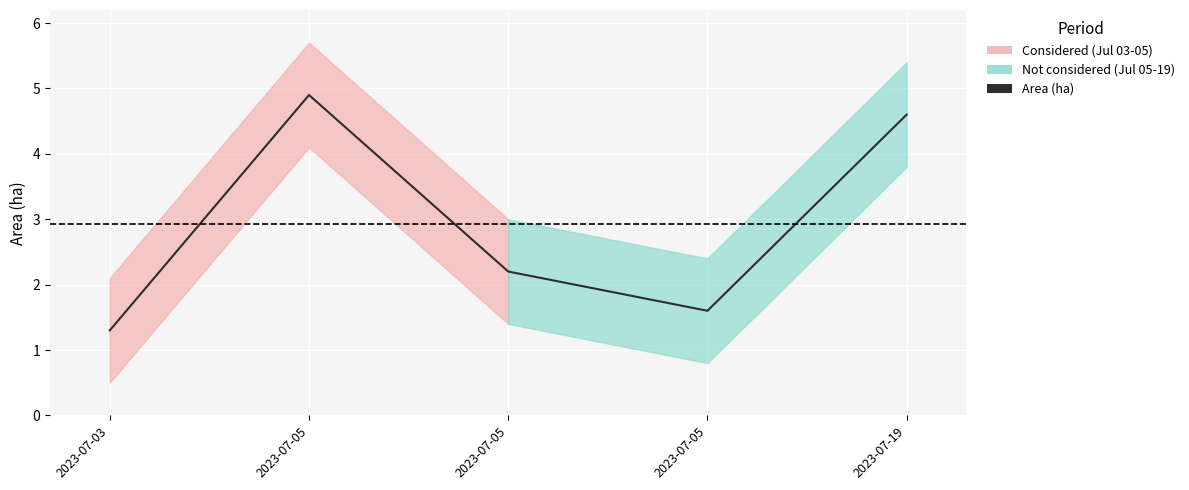

What is the average value?

2.9